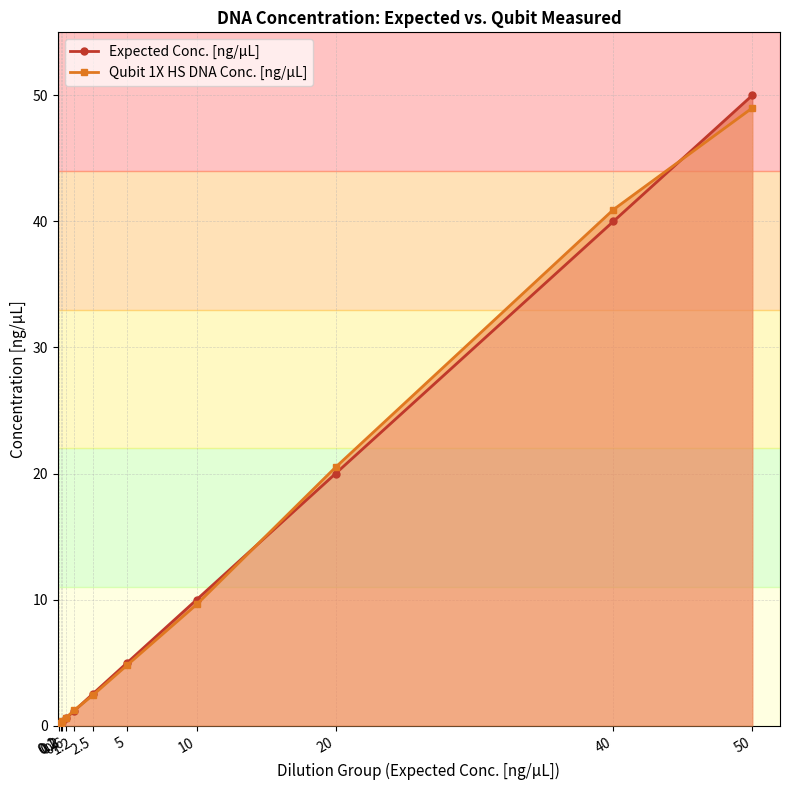

Between 10 and 20, which series saw the biggest shift?

Qubit 1X HS DNA Conc. [ng/µL]